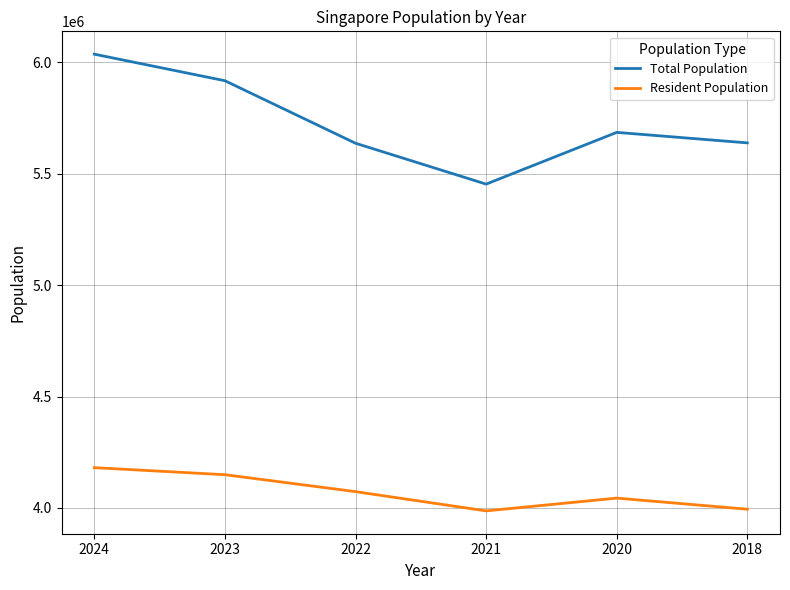

Where is Resident Population nearest to the value 4083855?

2022